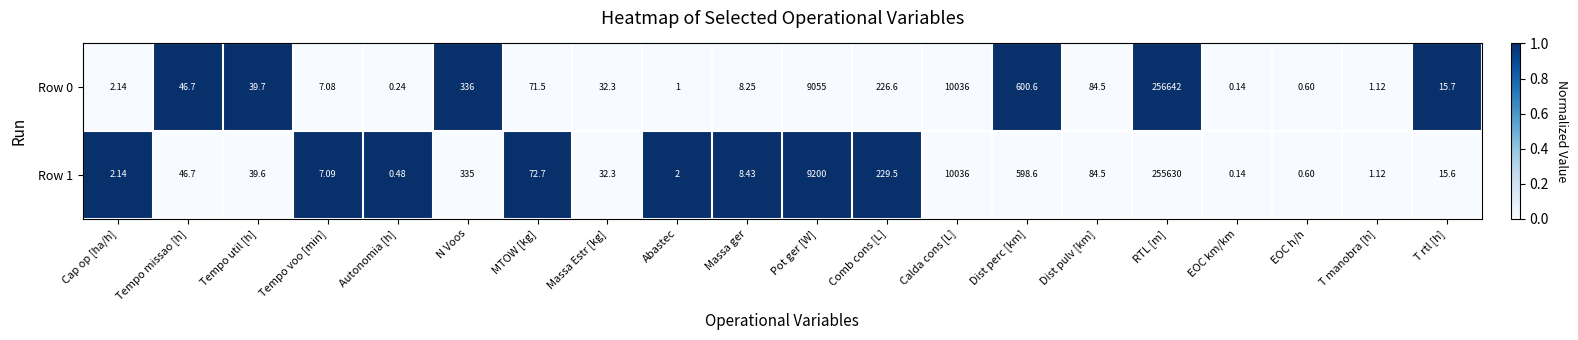

Count the number of data series in this chart.

2